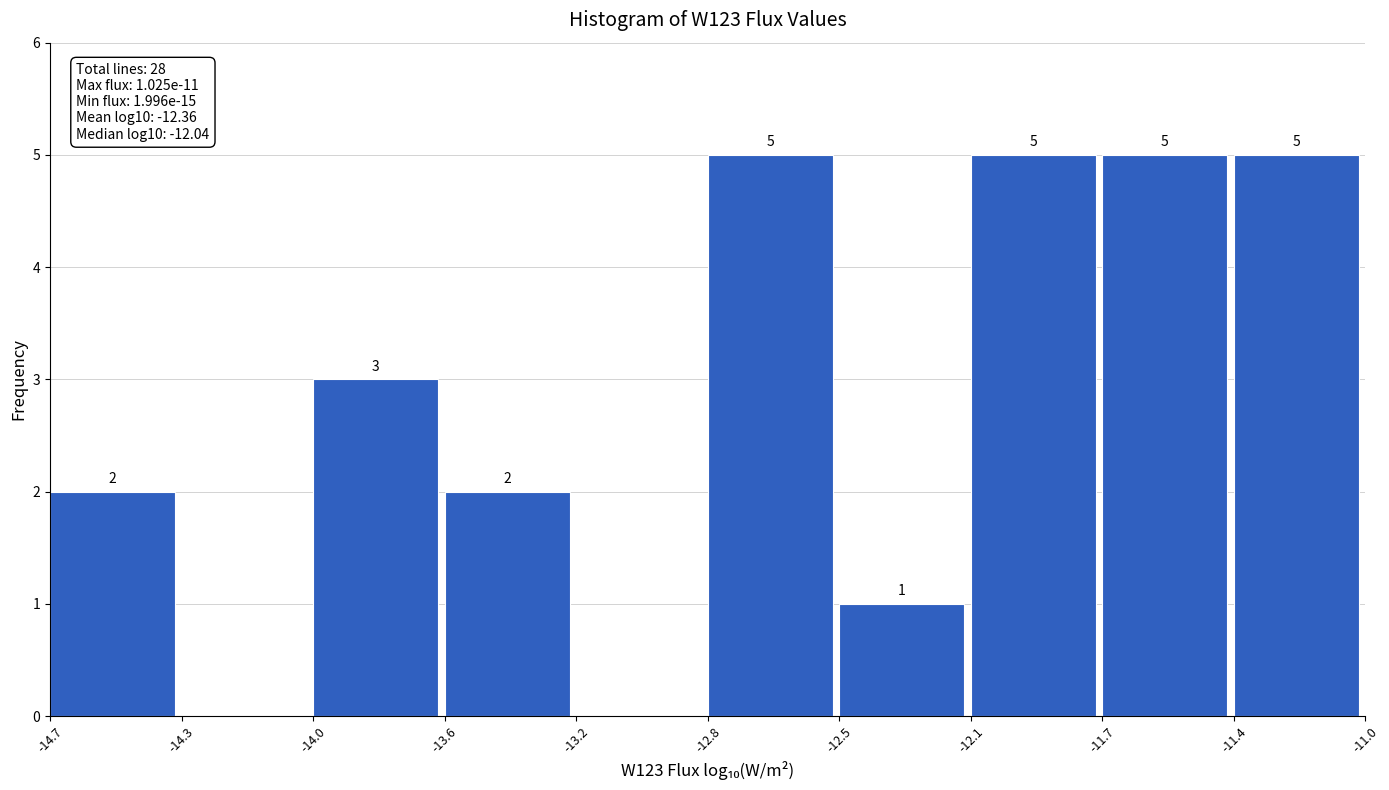

Reading right to left, transcribe all the data shown in this chart.

-11.4=5	-11.7=5	-12.1=5	-12.5=1	-12.8=5	-13.2=0	-13.6=2	-14.0=3	-14.3=0	-14.7=2